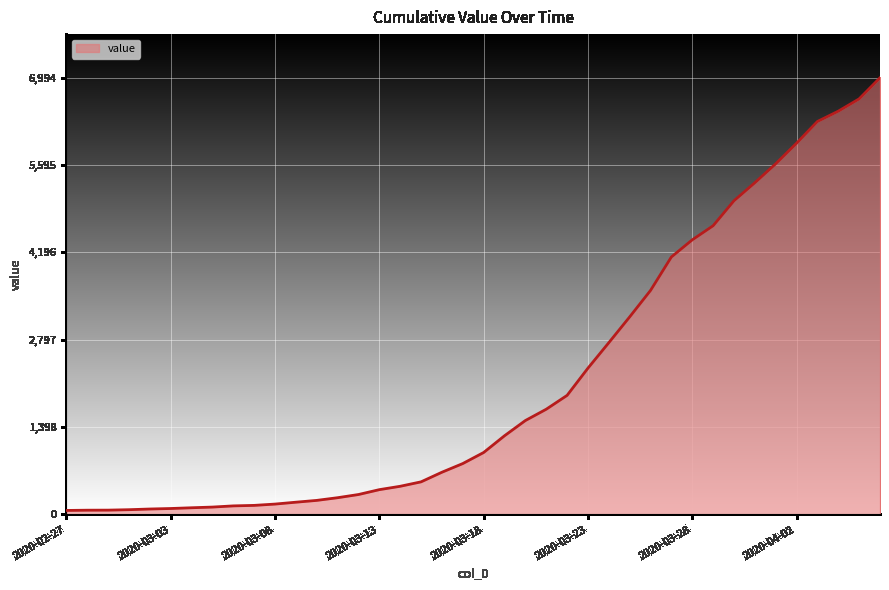

What is the maximum value shown in the chart?

6994